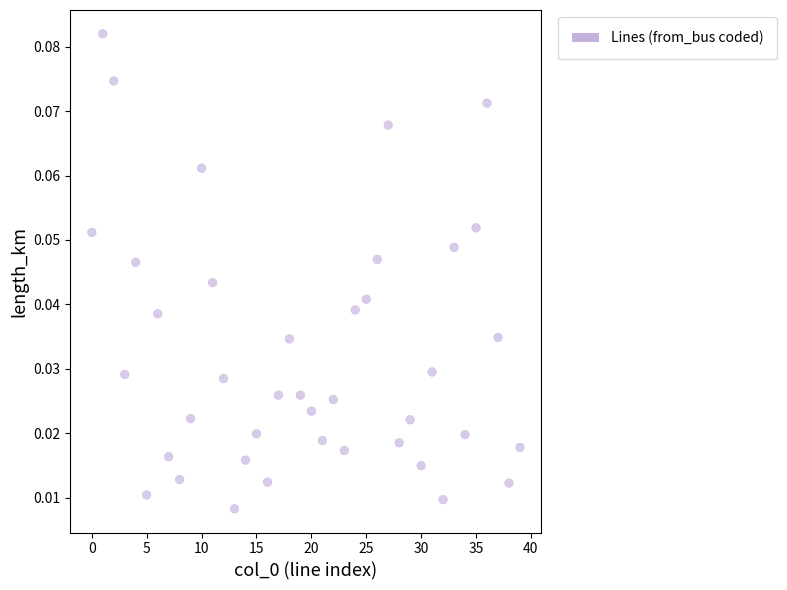

How many data points are displayed?

40